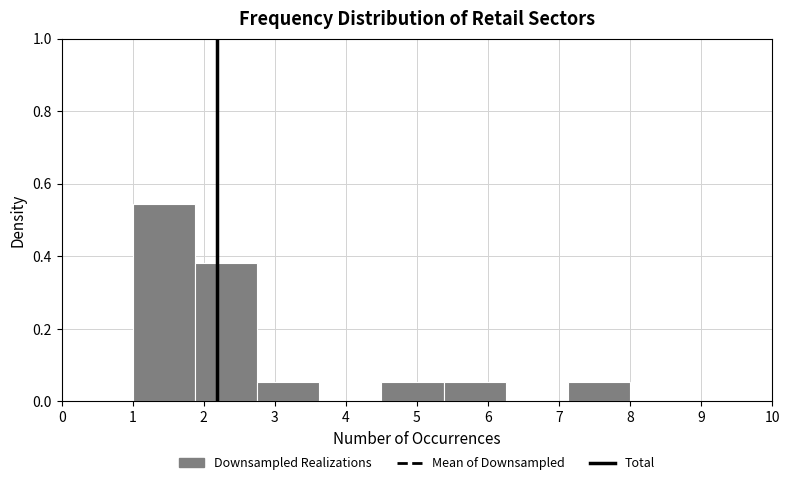

Over which range of the x-axis is the bar tallest?

1.0 to 1.9